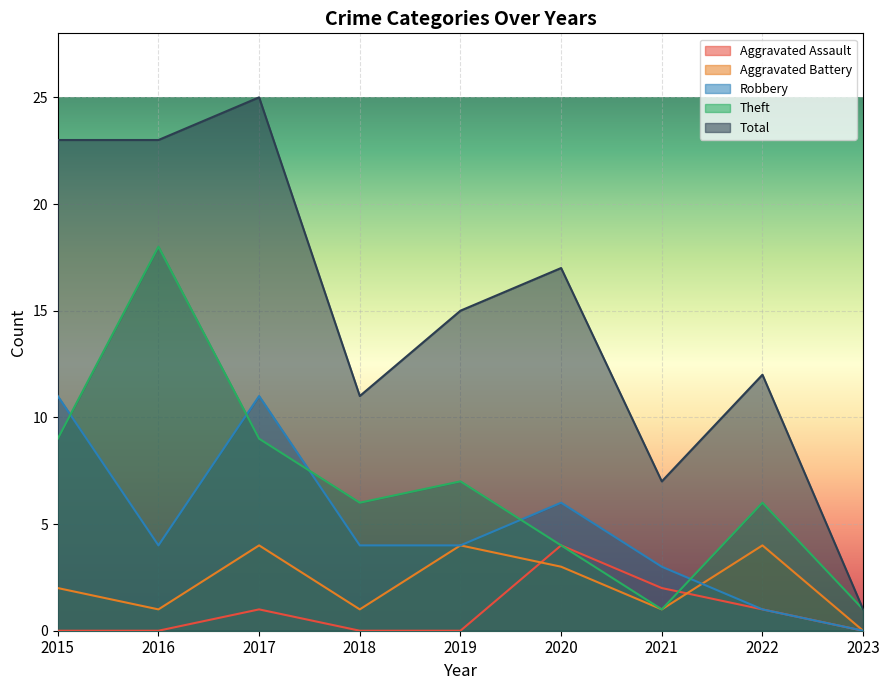

Reading left to right, extract all data points from this chart.

Aggravated Assault: 2015=0	2016=0	2017=1	2018=0	2019=0	2020=4	2021=2	2022=1	2023=0
Aggravated Battery: 2015=2	2016=1	2017=4	2018=1	2019=4	2020=3	2021=1	2022=4	2023=0
Robbery: 2015=11	2016=4	2017=11	2018=4	2019=4	2020=6	2021=3	2022=1	2023=0
Theft: 2015=9	2016=18	2017=9	2018=6	2019=7	2020=4	2021=1	2022=6	2023=1
Total: 2015=23	2016=23	2017=25	2018=11	2019=15	2020=17	2021=7	2022=12	2023=1